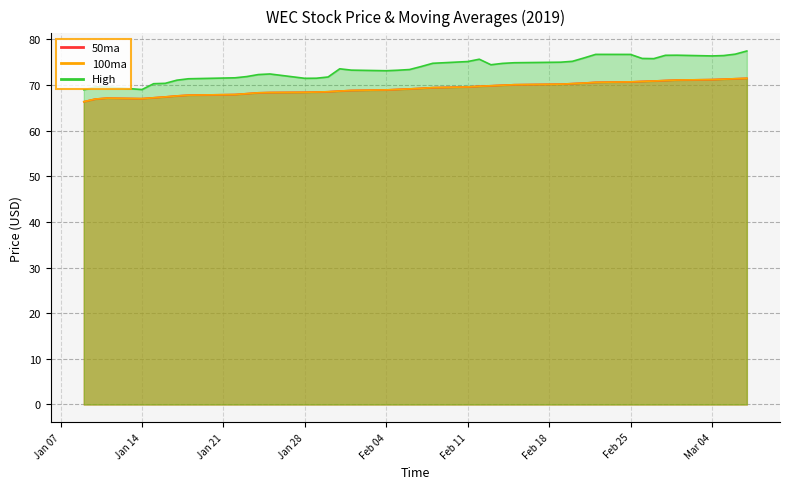

At how many categories does at least one series exceed 69?

38